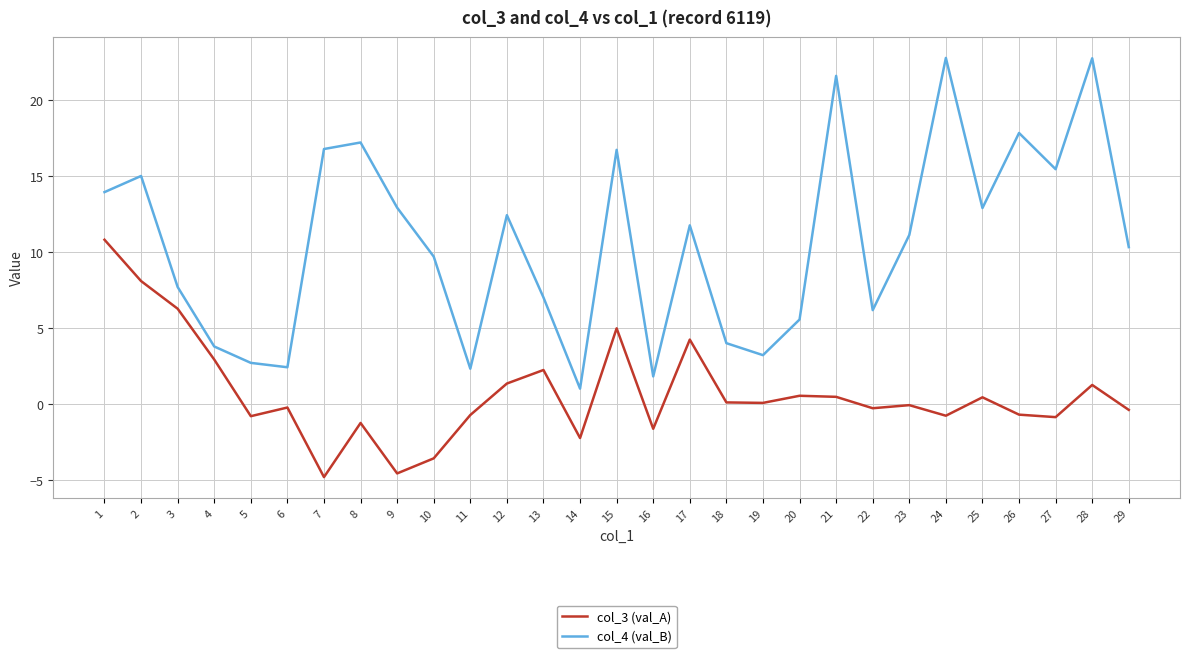

Is the value of col_3 (val_A) at 14 greater than the value of col_4 (val_B) at 25?

No